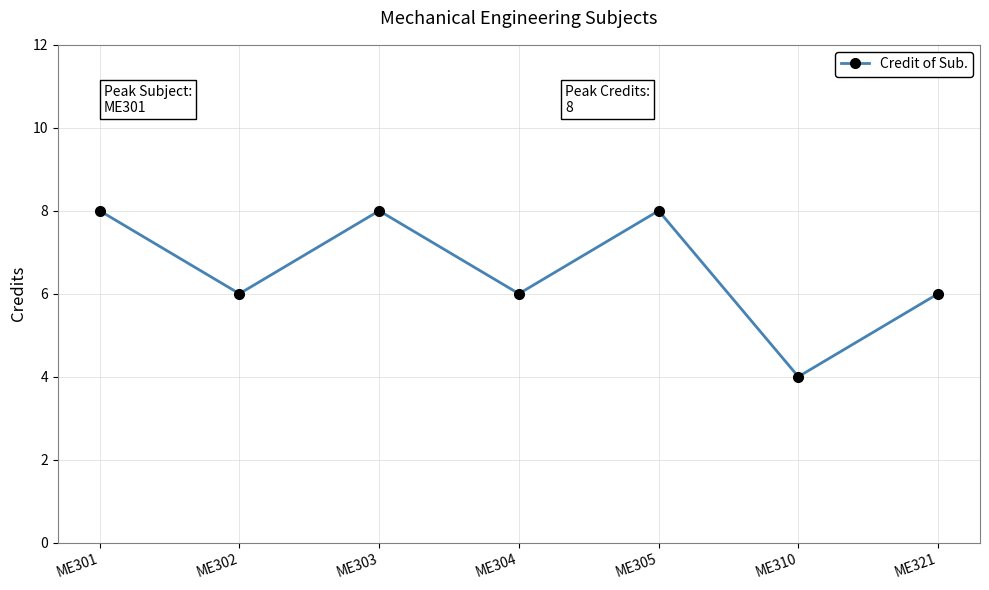

The value at ME302 is 8. True or false?

False